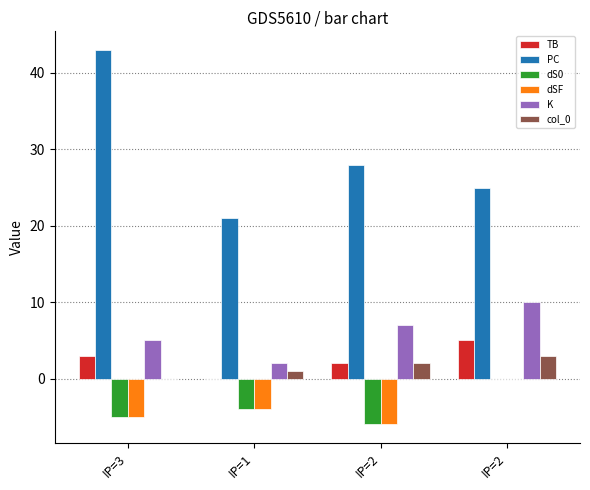

How many groups of bars are there?

4